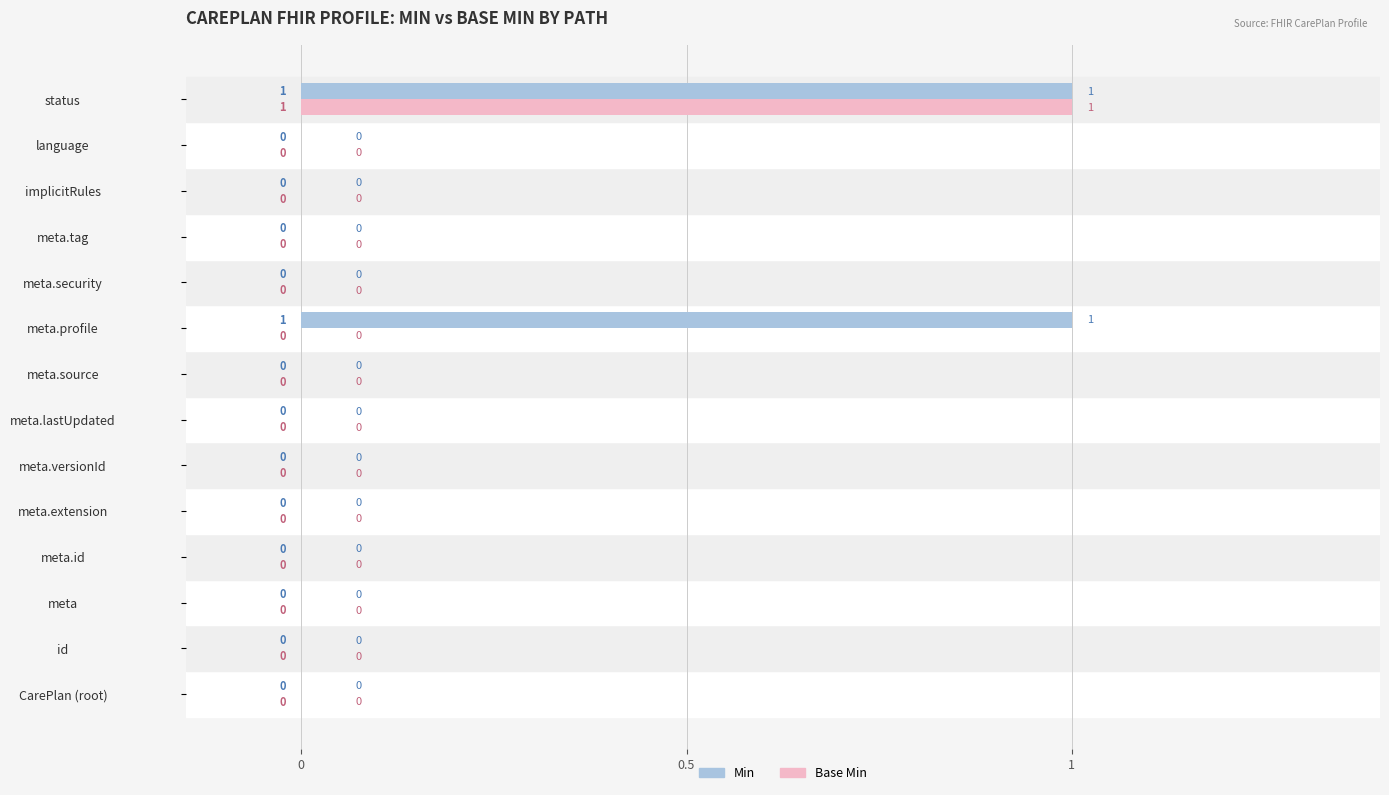

Is the value of Min at meta.source greater than the value of Base Min at status?

No